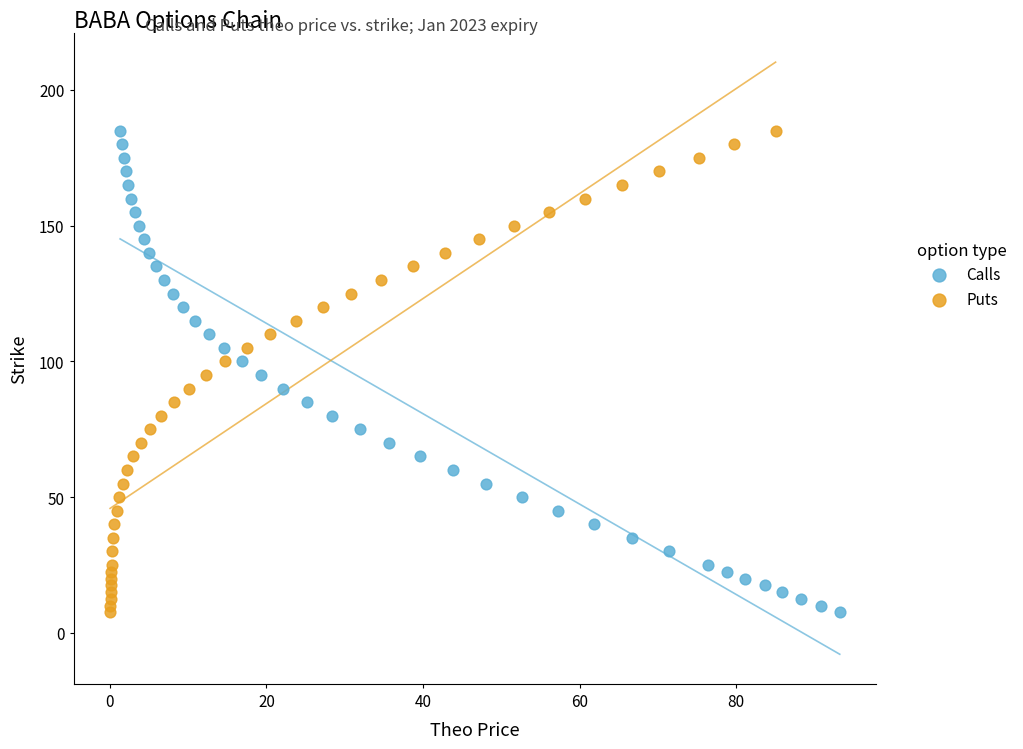

What are all the series names shown in the legend?

Calls, Puts